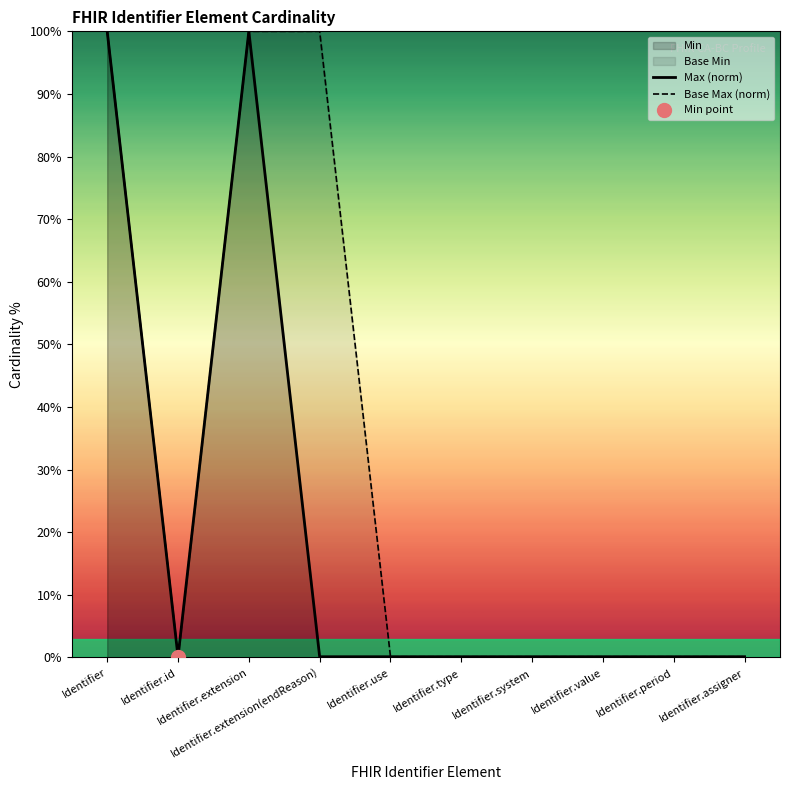

Where is the first local maximum for Max (norm)?

Identifier.extension